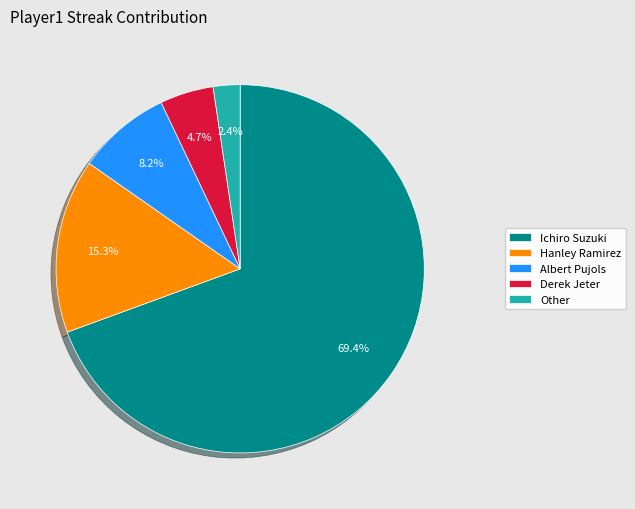

To the nearest percent, what is the average slice percentage?

20%